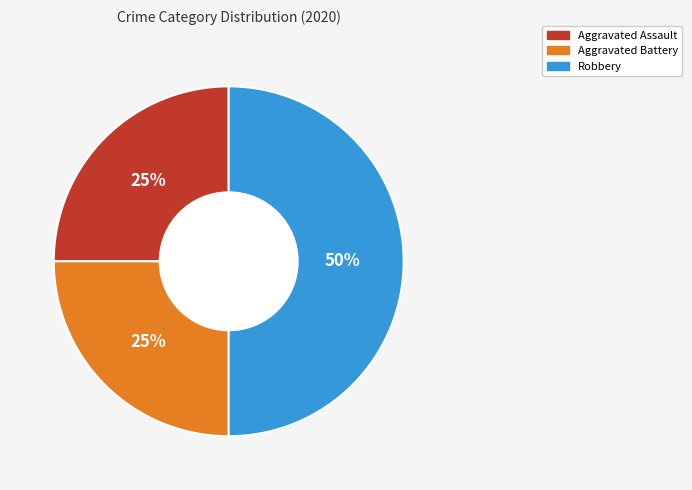

How many slices are in this pie chart?

3